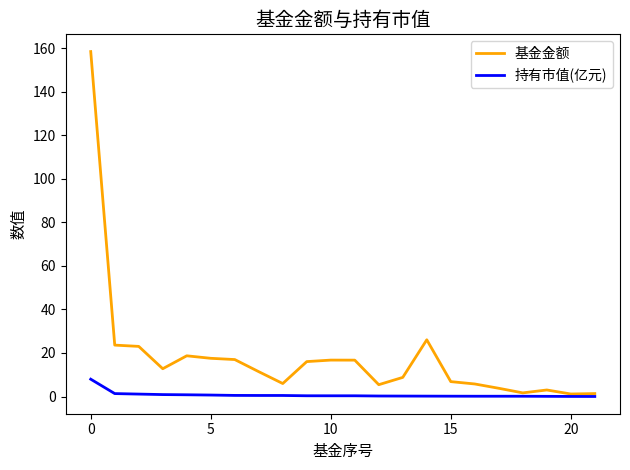

What is the highest value of the 持有市值(亿元) series?

8.0